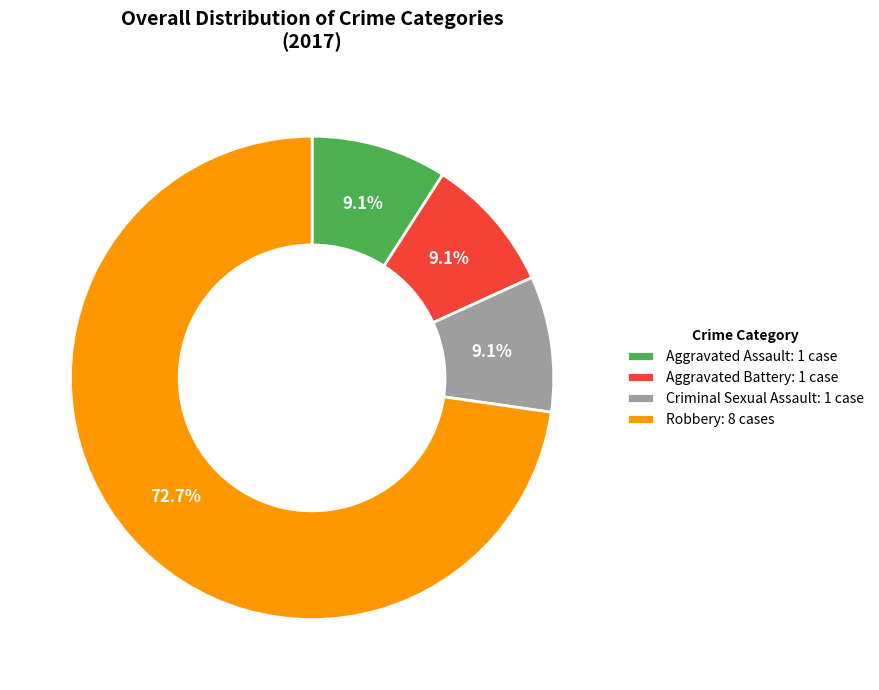

To the nearest percent, what is the combined percentage of Aggravated Battery and Robbery?

82%